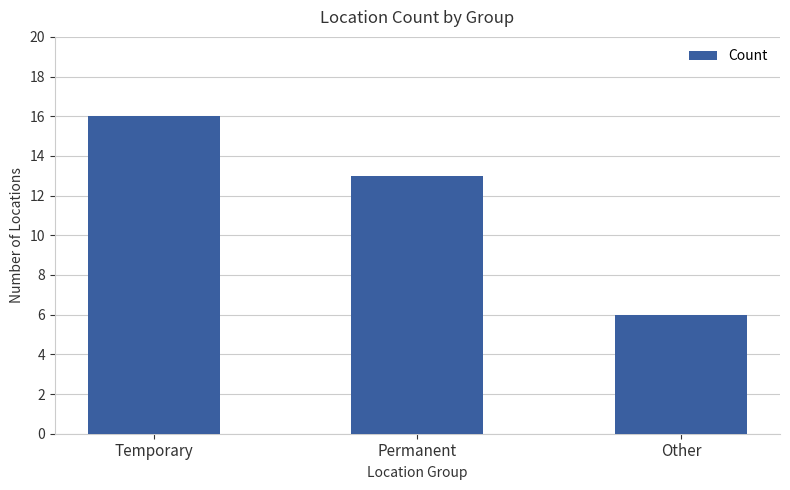

What is the minimum value shown in the chart?

6